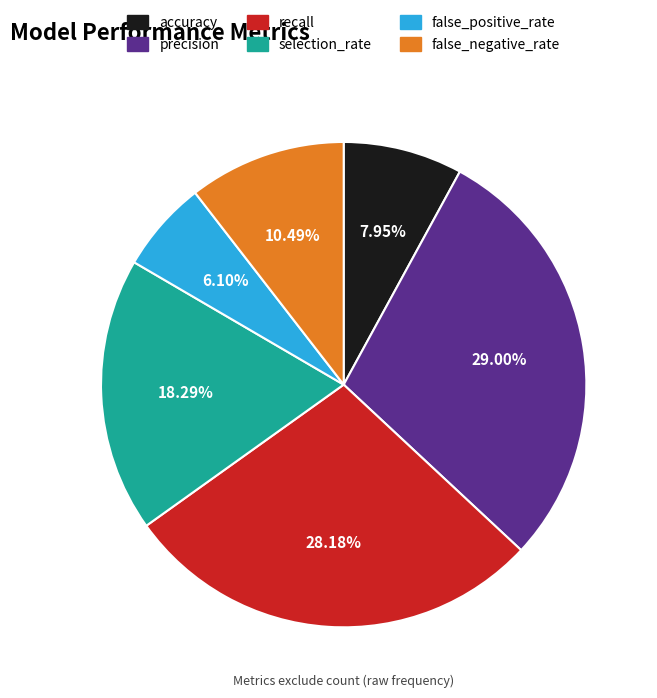

Combined, do false_negative_rate and false_positive_rate account for over 50%?

No